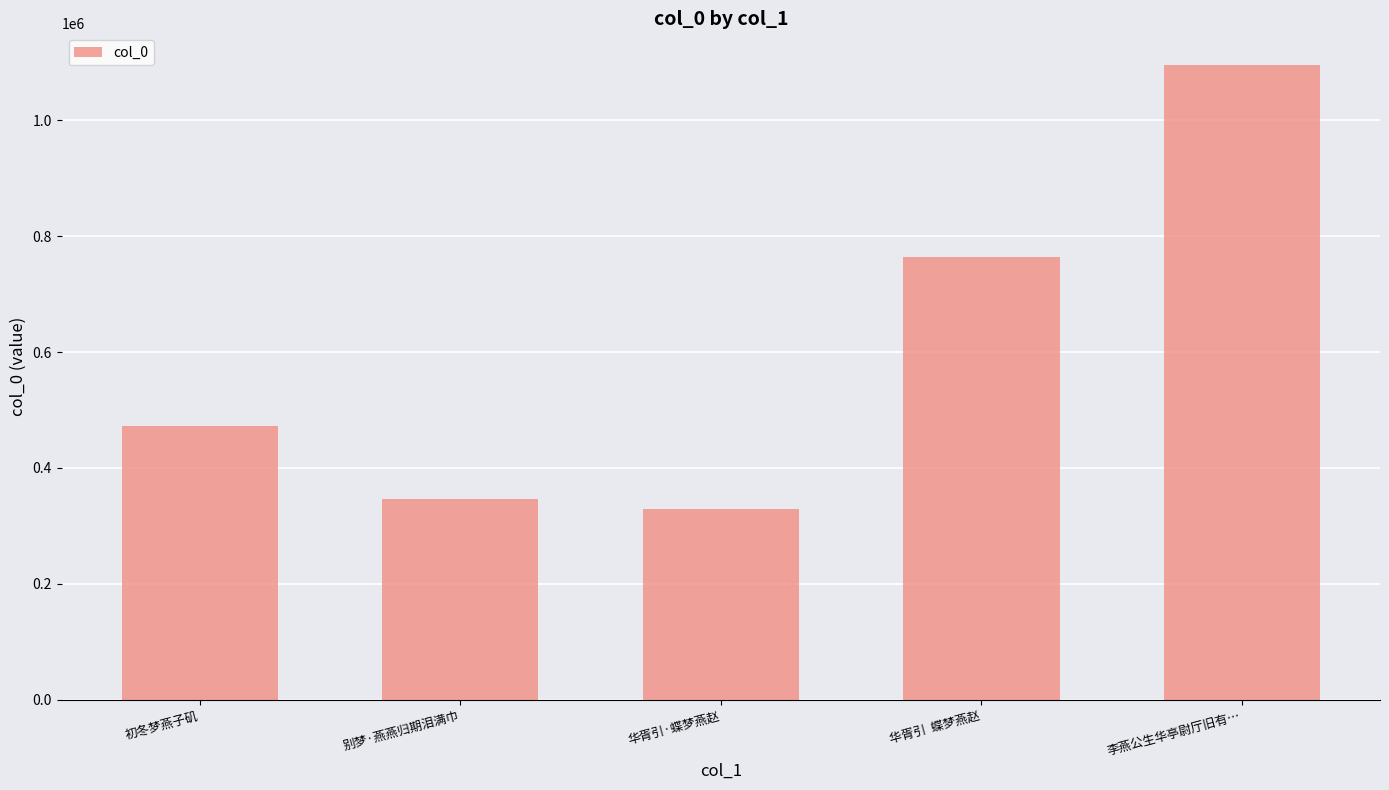

What is the label of the 2nd bar from the right?

华胥引  蝶梦燕赵